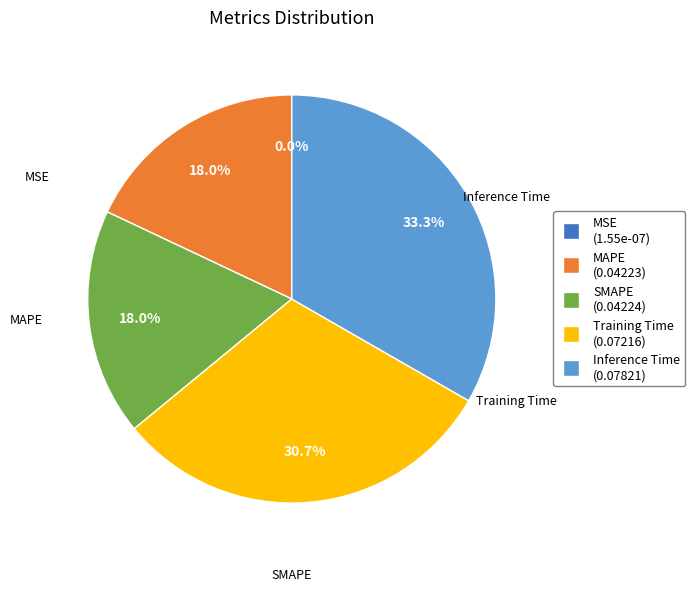

Which category has the biggest portion of the pie?

Inference Time